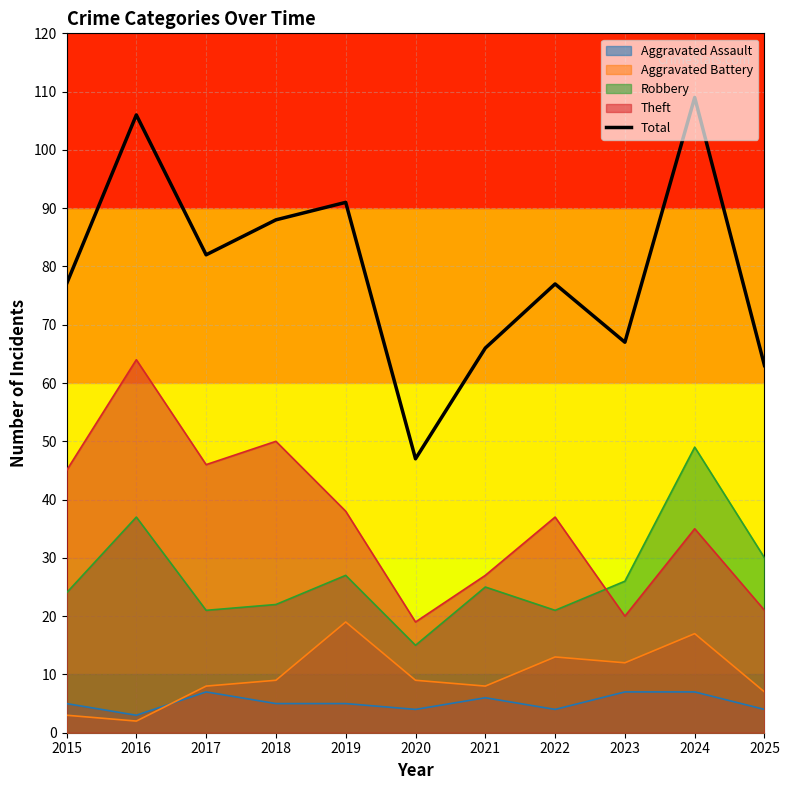

What is the approximate value at 2025?

63